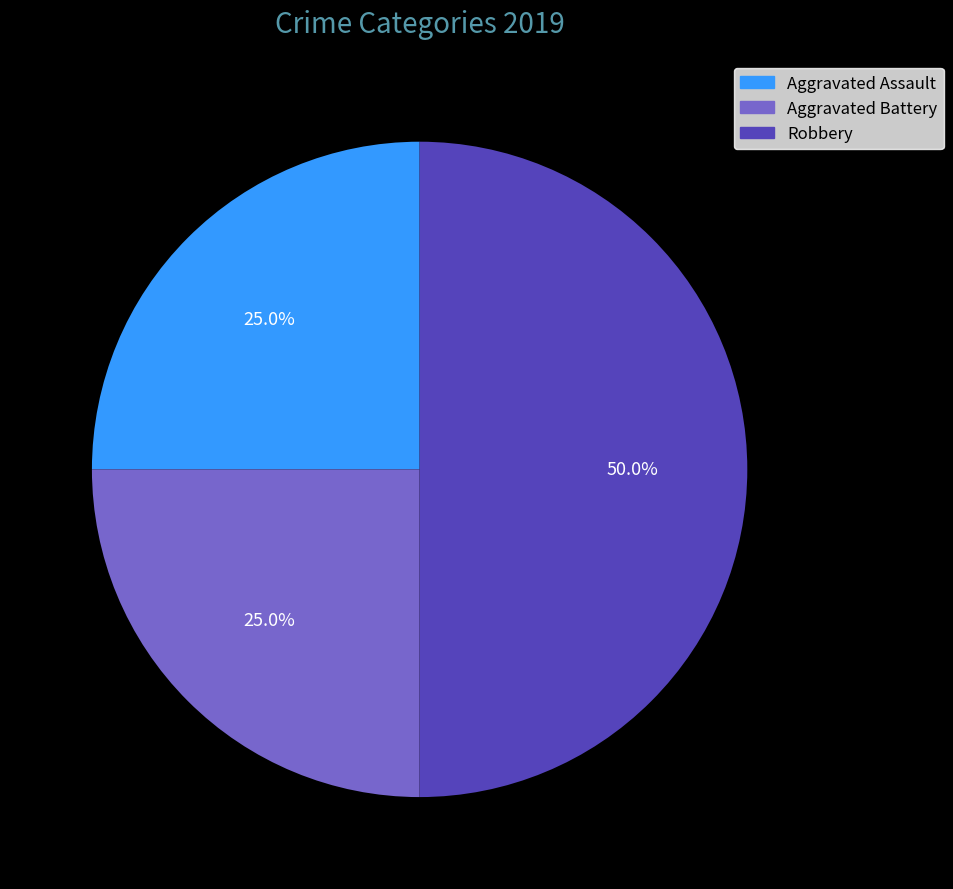

Does Aggravated Battery represent more than half of the total?

No